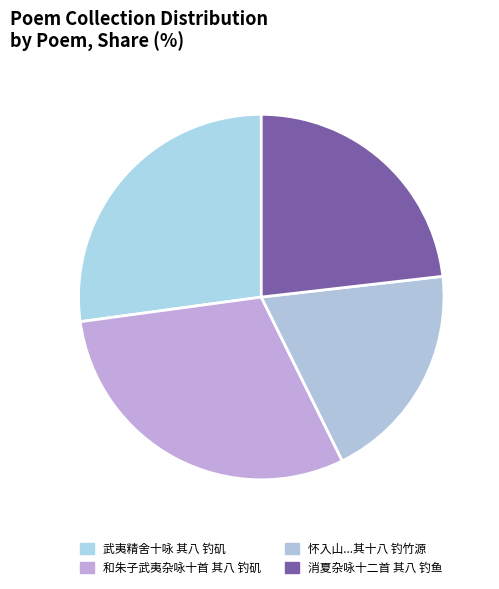

What percentage is the 武夷精舍十咏 其八 钓矶 slice, to the nearest percent?

27%